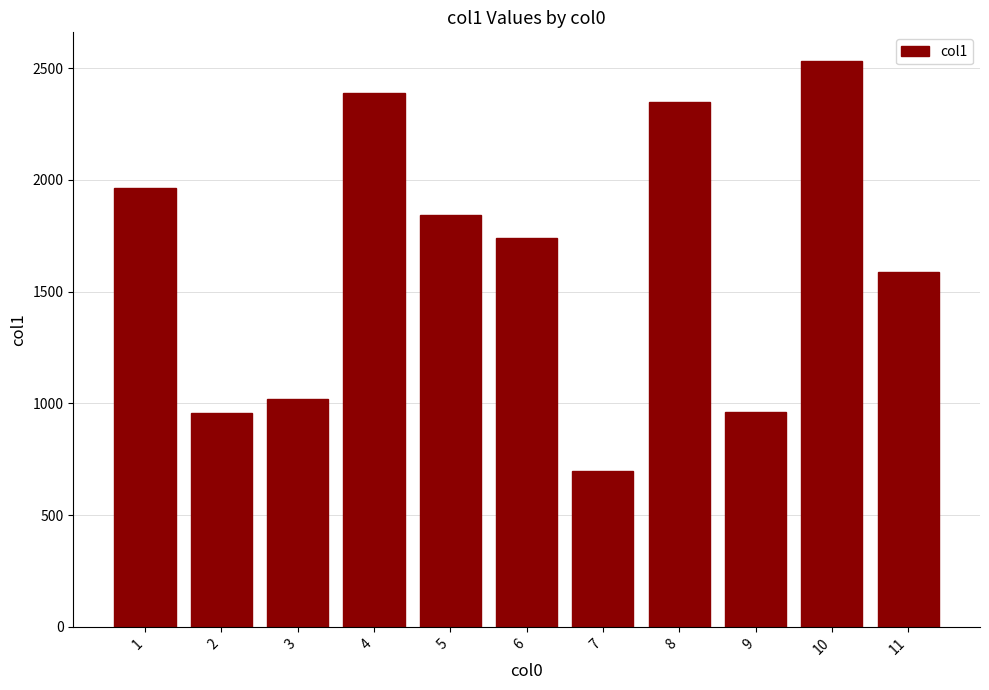

What is the greatest value displayed?

2534.2